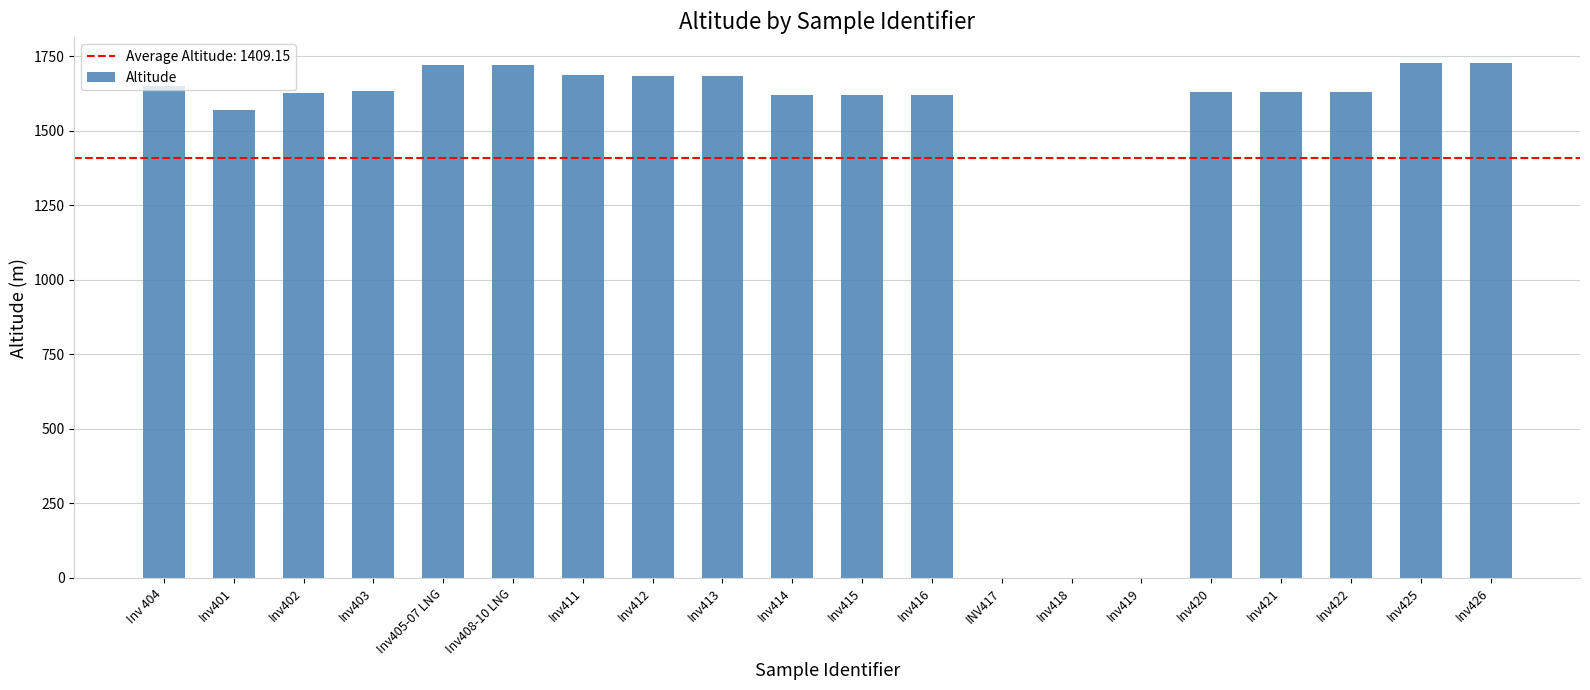

Between Inv416 and Inv412, which is larger?

Inv412